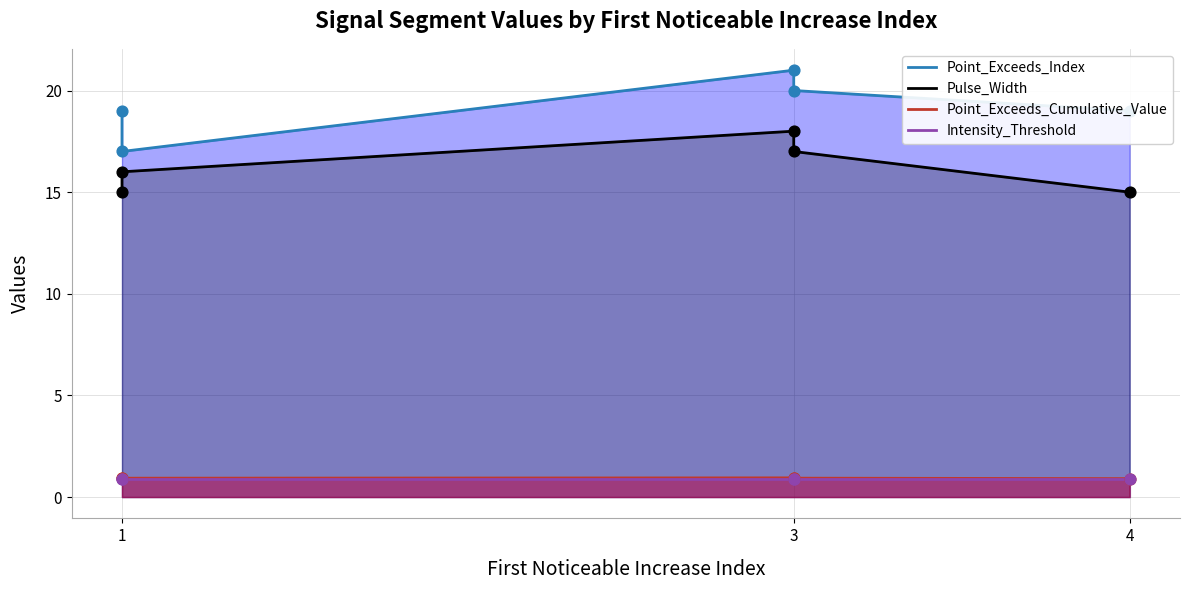

At how many categories does at least one series exceed 2?

5